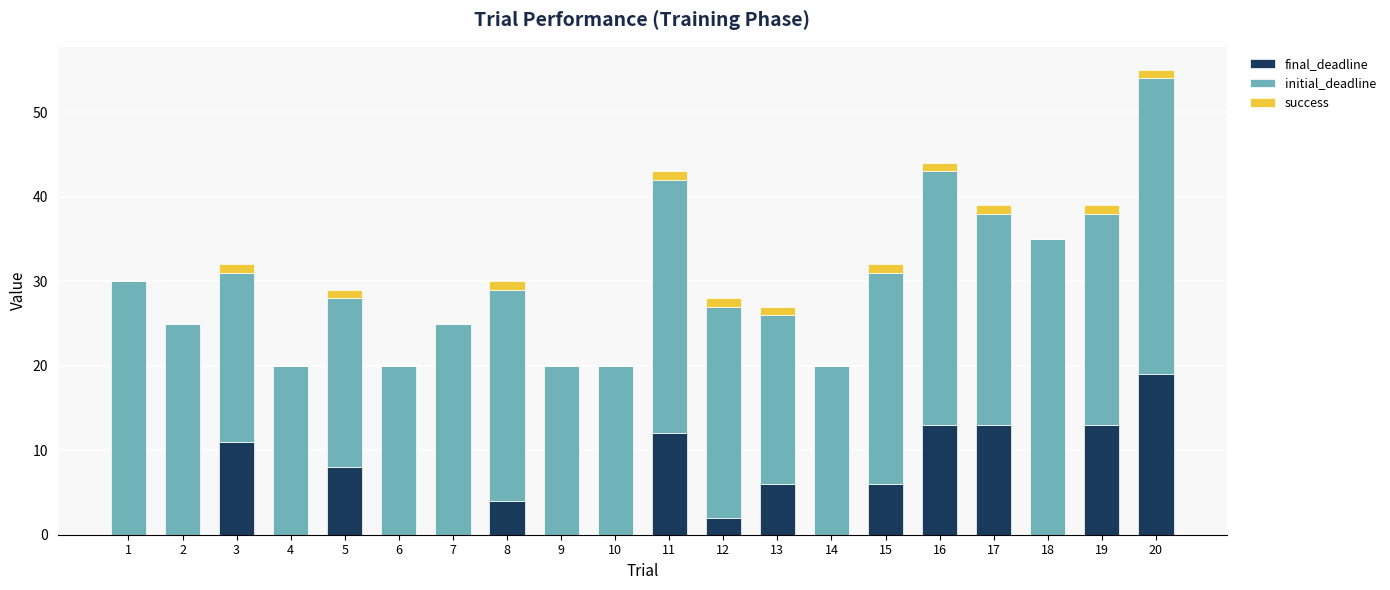

The final_deadline series shows 6 at 4. True or false?

False